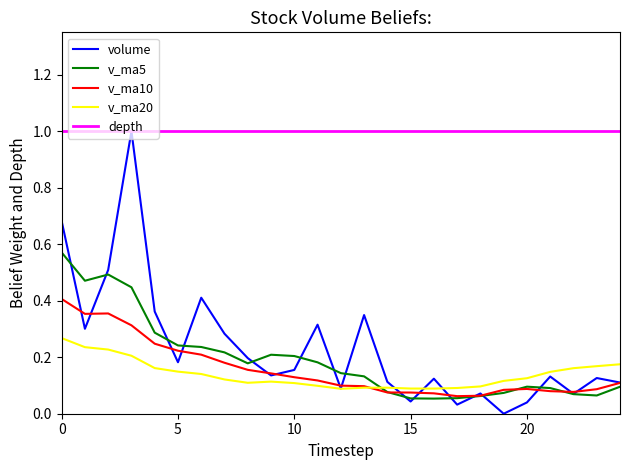

How many times do v_ma5 and v_ma20 cross each other?

1